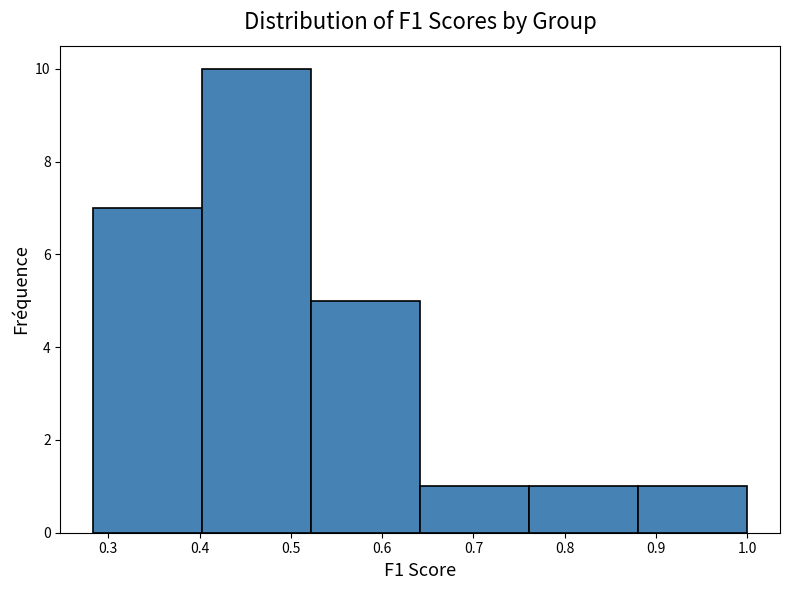

Reading left to right, list every bar in this chart as the range it spans on the x-axis followed by its height. Neither the bar edges nor the heights are printed on the chart, so give them approximately, as read against the axes.

0.28 to 0.40: 7
0.40 to 0.52: 10
0.52 to 0.64: 5
0.64 to 0.76: 1
0.76 to 0.88: 1
0.88 to 1.00: 1